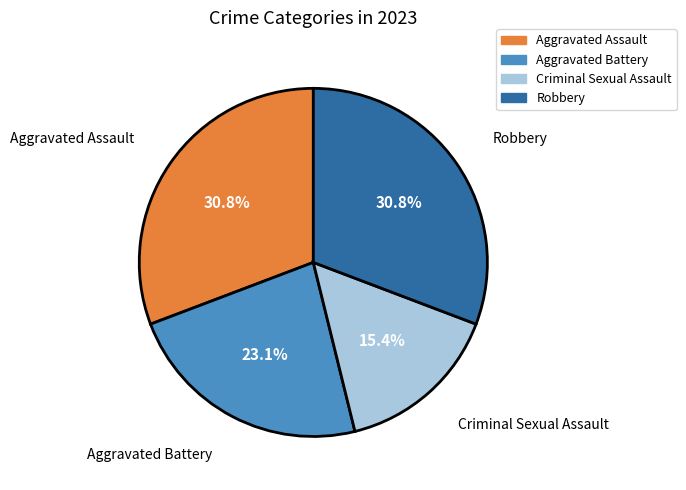

Does Aggravated Battery account for over 50% of the chart?

No